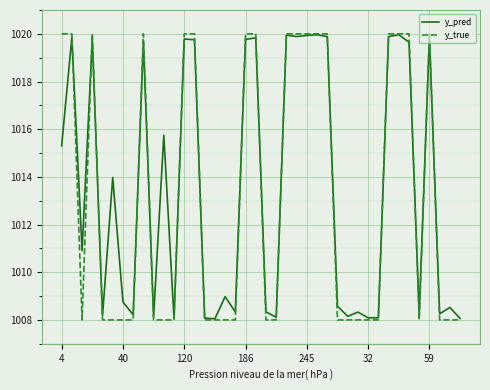

How many values in the y_pred series exceed 1010?

20